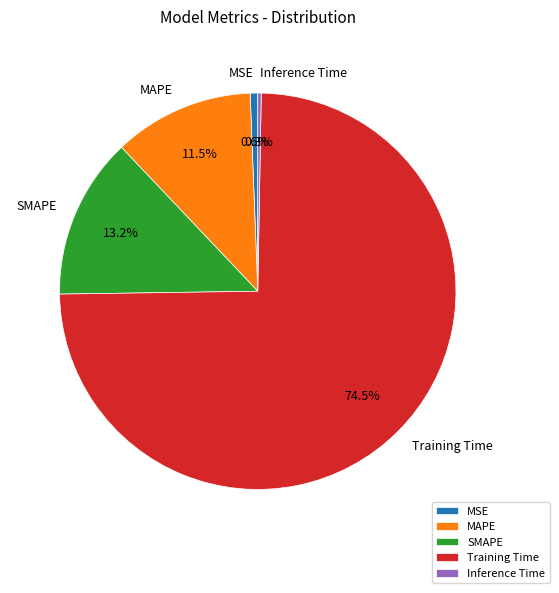

To the nearest percent, what is the difference between the largest and smallest slice percentages?

74%